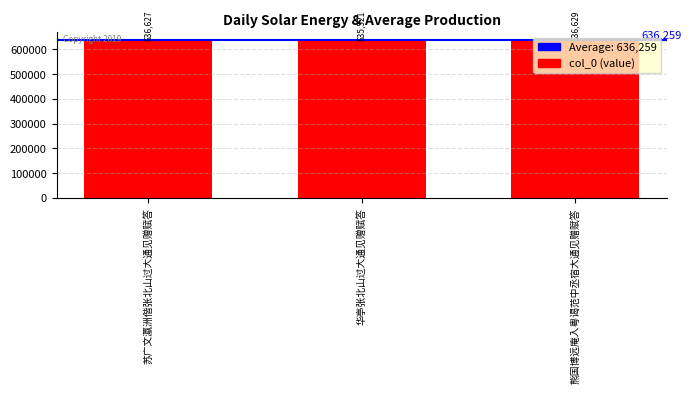

True or false: the data shows 1090438 at 熊国博远庵入粤谒范中丞宿大通见赠赋答.

False